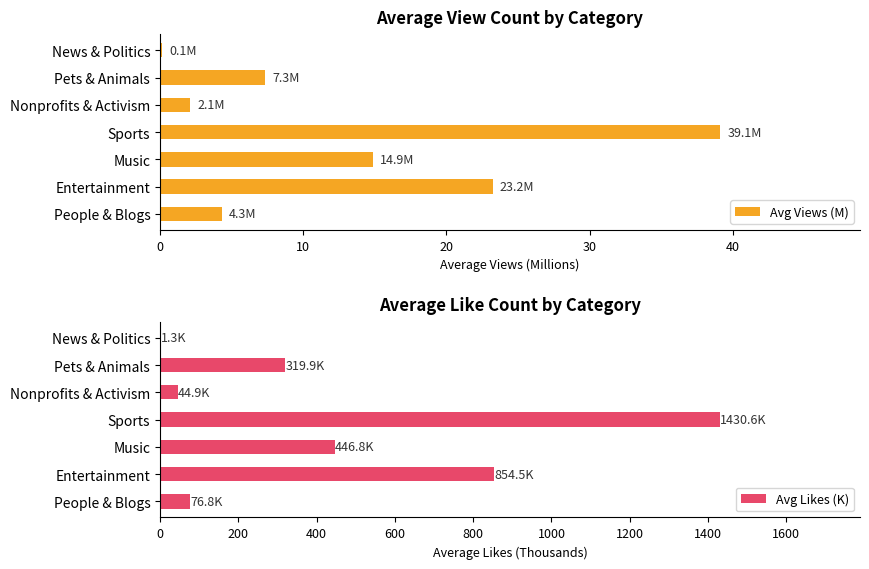

Is it true that Avg Views (M) equals 3.8 at Music?

False